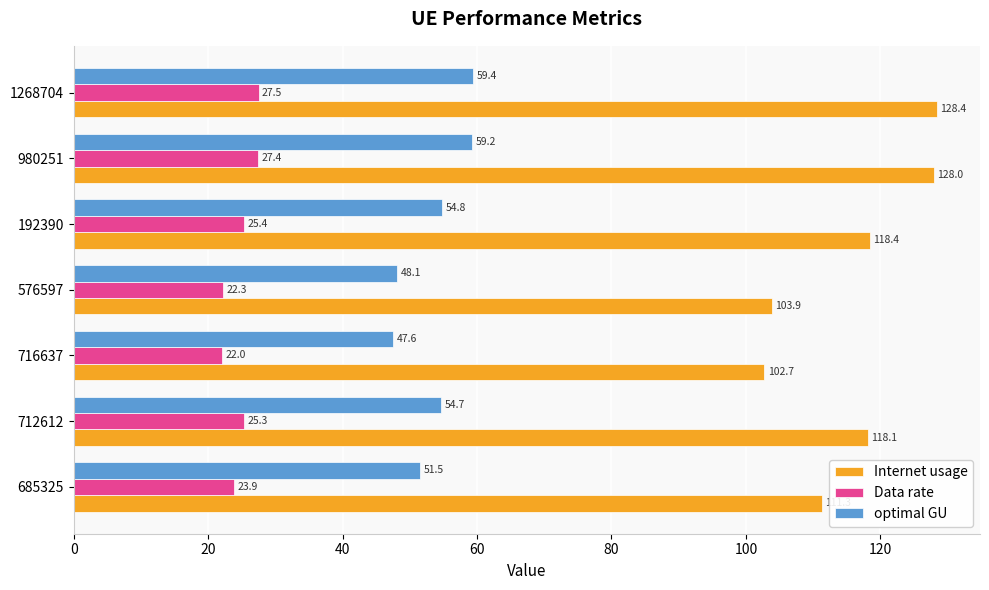

At which label is optimal GU closest to 53?

685325